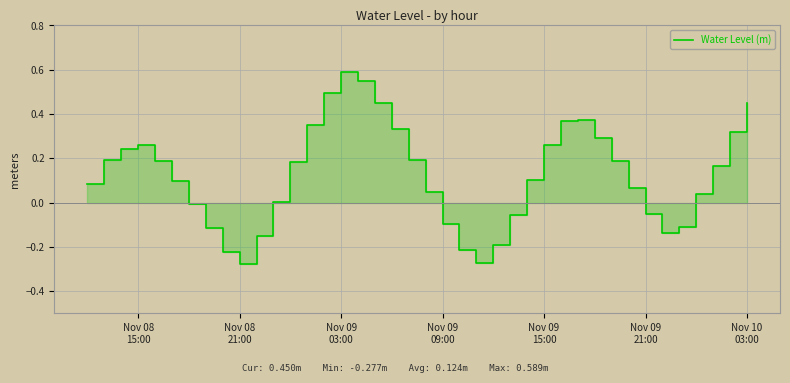

How many data points are less than 0?

13